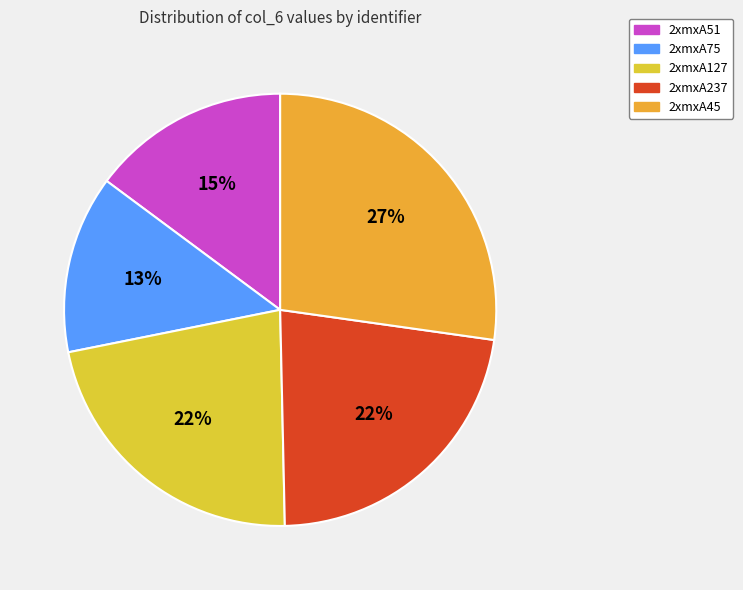

Is there any slice that represents more than half of the pie?

No